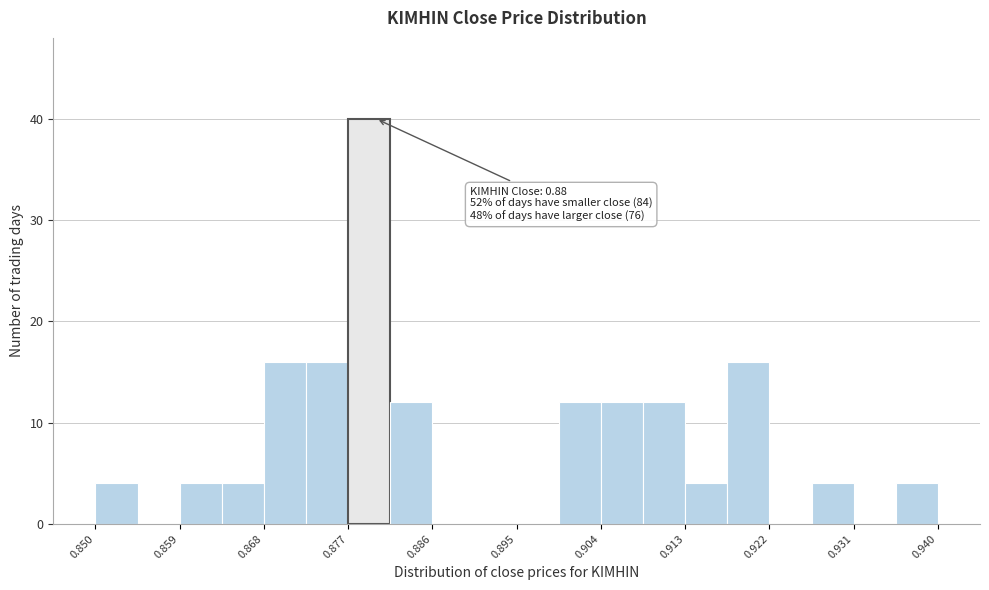

Which range on the x-axis has the tallest bar?

0.877 to 0.882